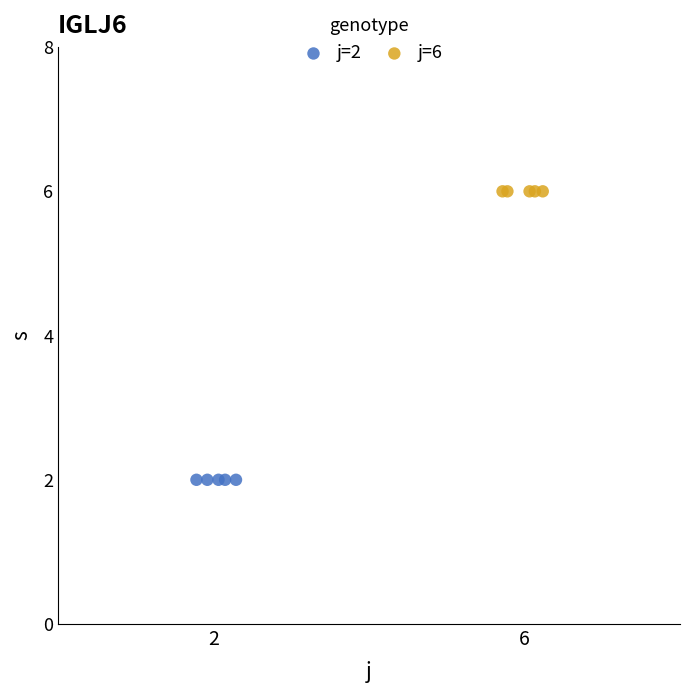

Which series contains the highest Y value?

j=6